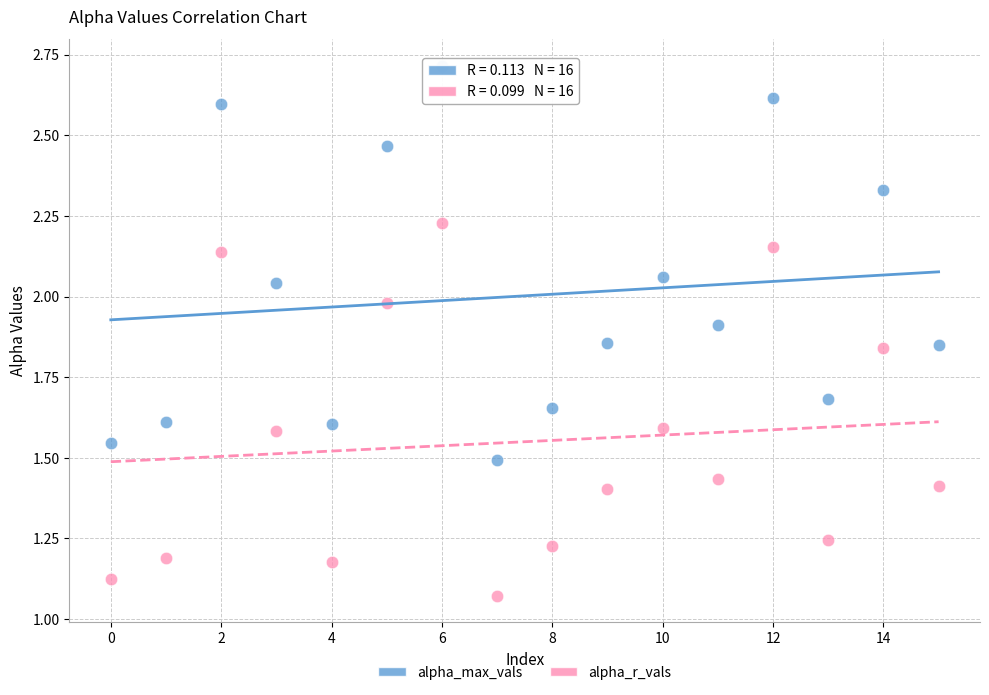

Which series reaches the minimum Y coordinate?

alpha_r_vals